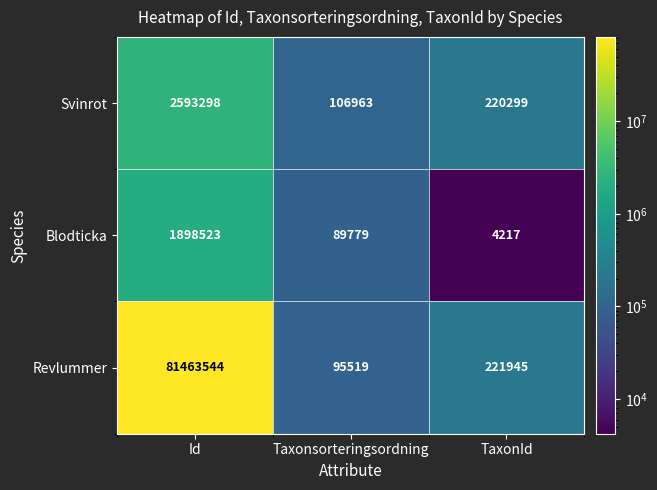

Reading left to right, what are all the values shown in this chart?

Svinrot: 2593298	106963	220299
Blodticka: 1898523	89779	4217
Revlummer: 81463544	95519	221945